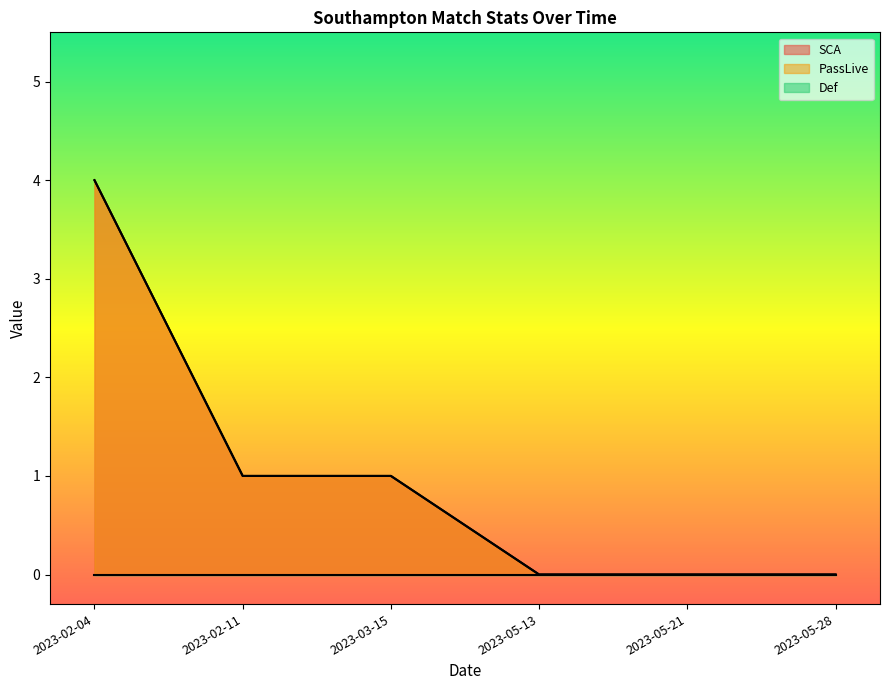

Does the chart have visible grid lines?

No